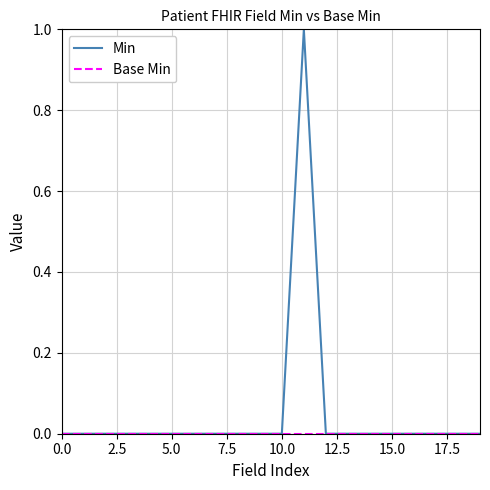

Which series has the widest spread of values?

Min